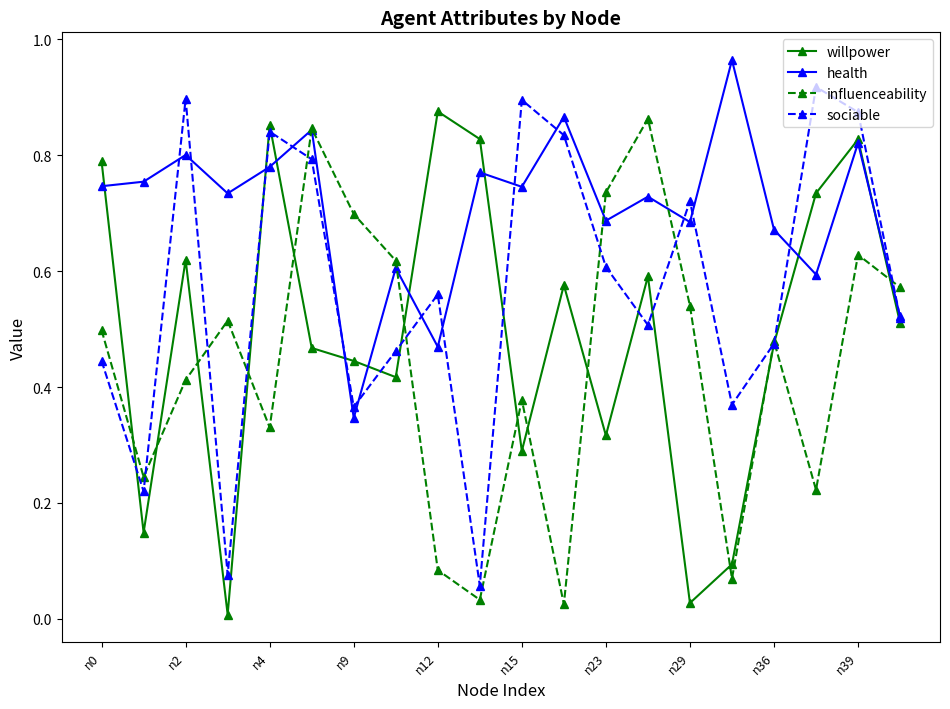

Rank the series by their average value, from highest to lowest.

health, sociable, willpower, influenceability